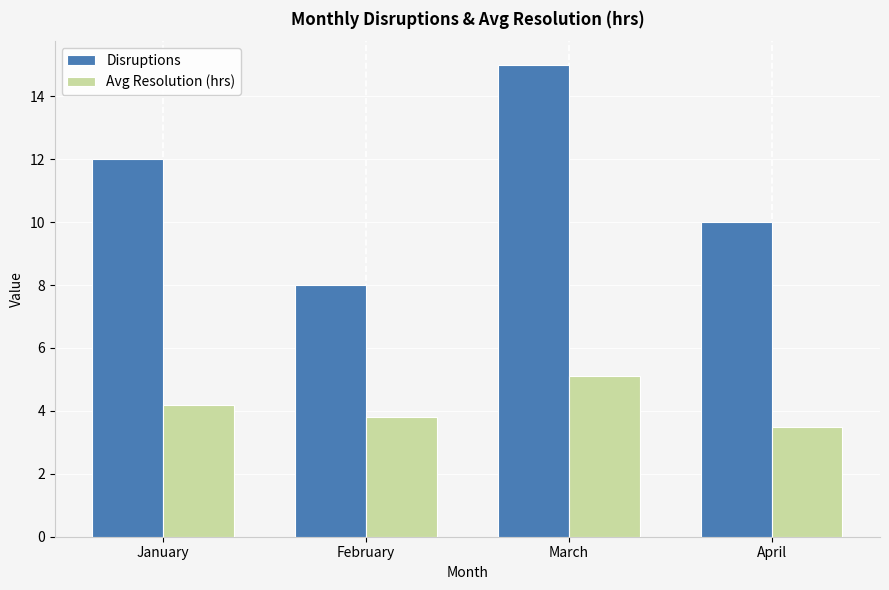

At how many categories does at least one series exceed 7?

4